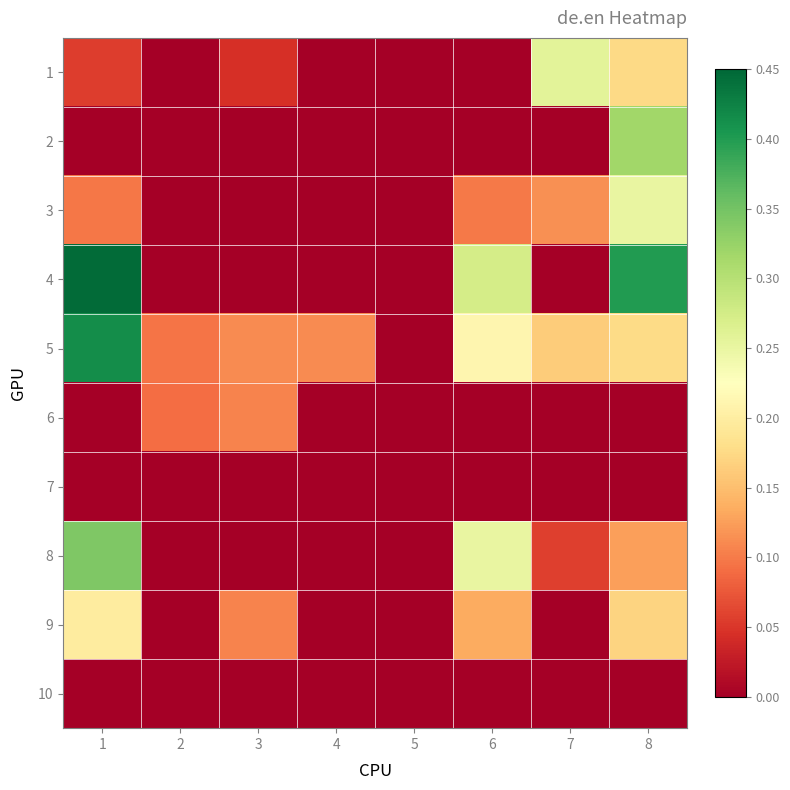

List the series in order of their peak value, highest first.

4, 5, 8, 2, 1, 3, 9, 6, 7, 10